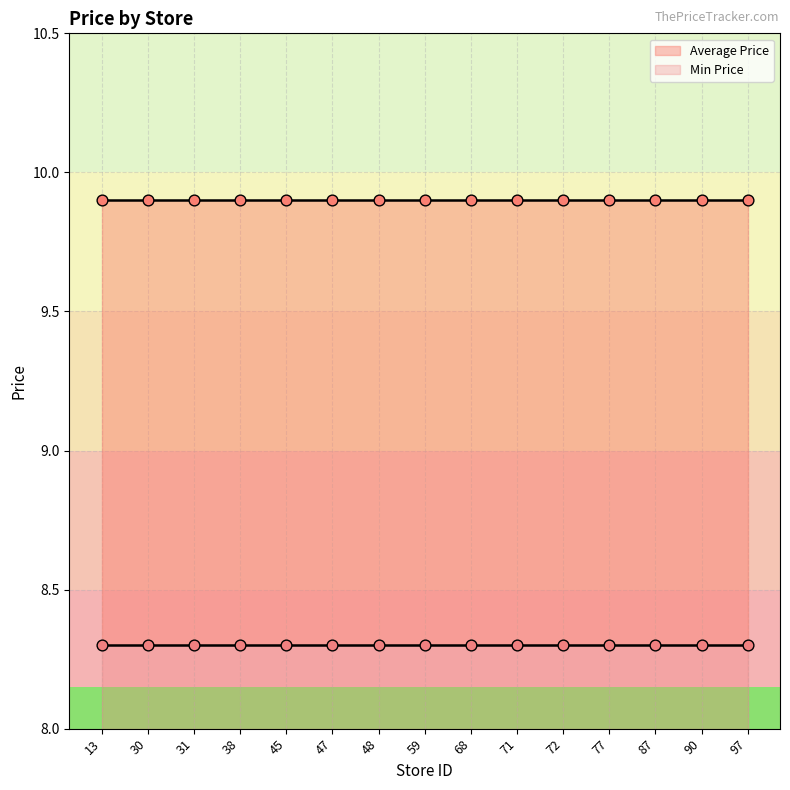

Which series contains the highest Y value?

Average Price